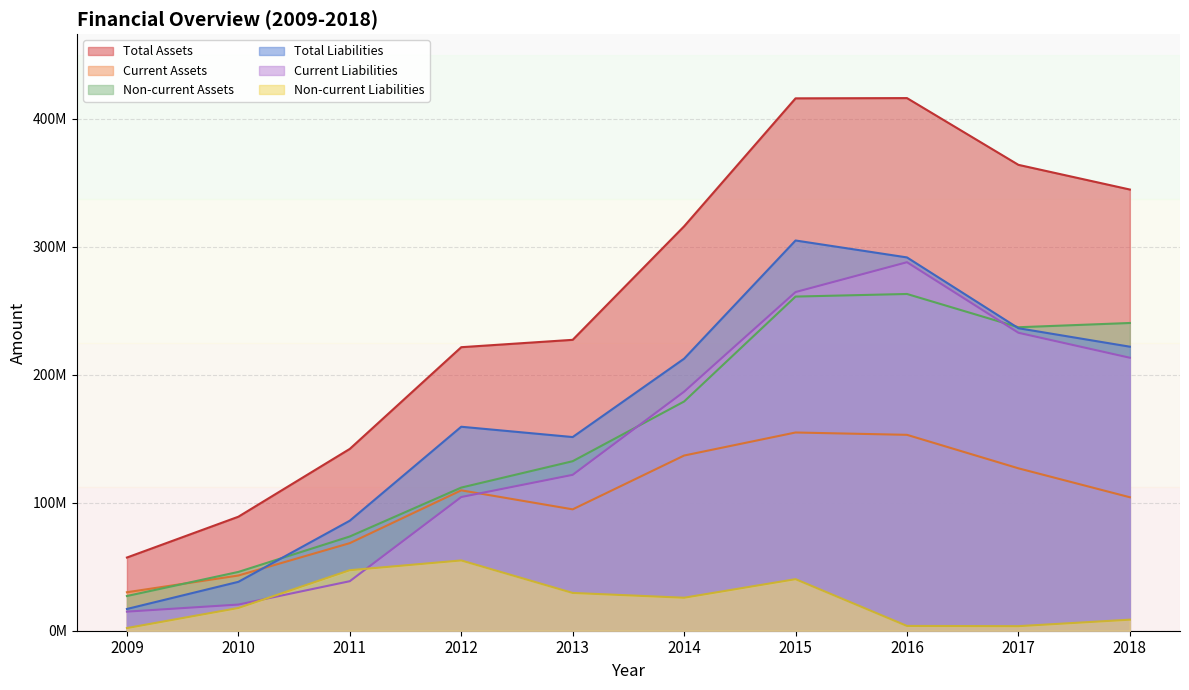

Reading left to right, transcribe all the data shown in this chart.

Total Assets: 57208365	89106188	142116948	221606669	227363799	316081674	416109168	416302908	364128721	344835985
Current Assets: 30074401	43147188	68461183	109726254	94872163	136927478	154935968	153104981	126930105	104310046
Non-current Assets: 27133964	45959000	73655765	111880415	132491636	179154196	261173200	263197927	237198617	240525939
Total Liabilities: 16993548	38211133	86000313	159433160	151371616	212619964	305004408	291772550	236441487	221993555
Current Liabilities: 14922031	20436740	38704080	104492857	121838166	186835655	264702471	288029265	232882648	213355121
Non-current Liabilities: 2071517	17774393	47296233	54940303	29533450	25784309	40301937	3743284	3558838	8638434